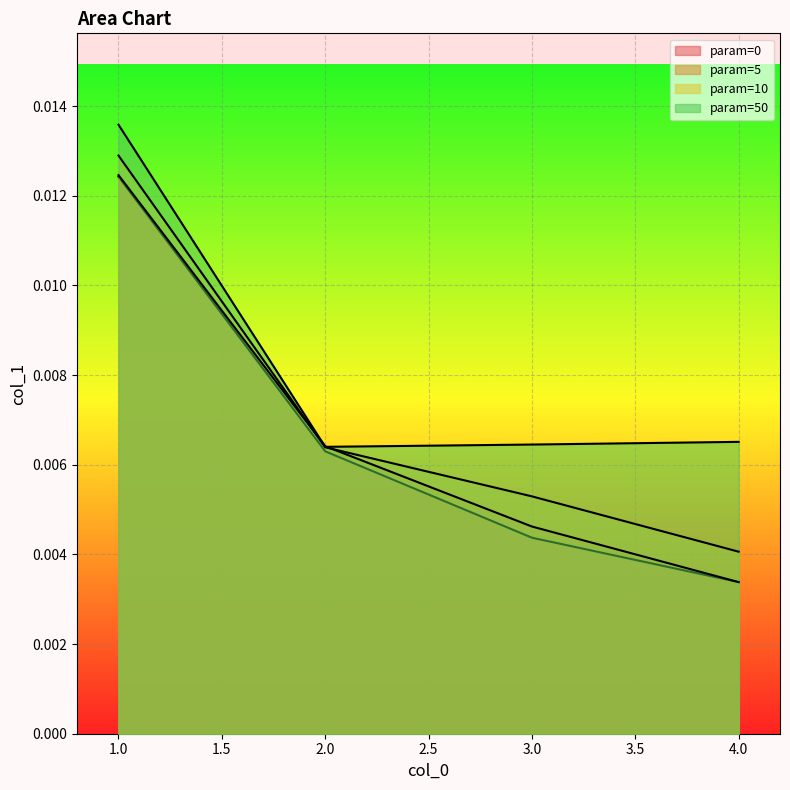

What are all the series names shown in the legend?

0, 5, 10, 50